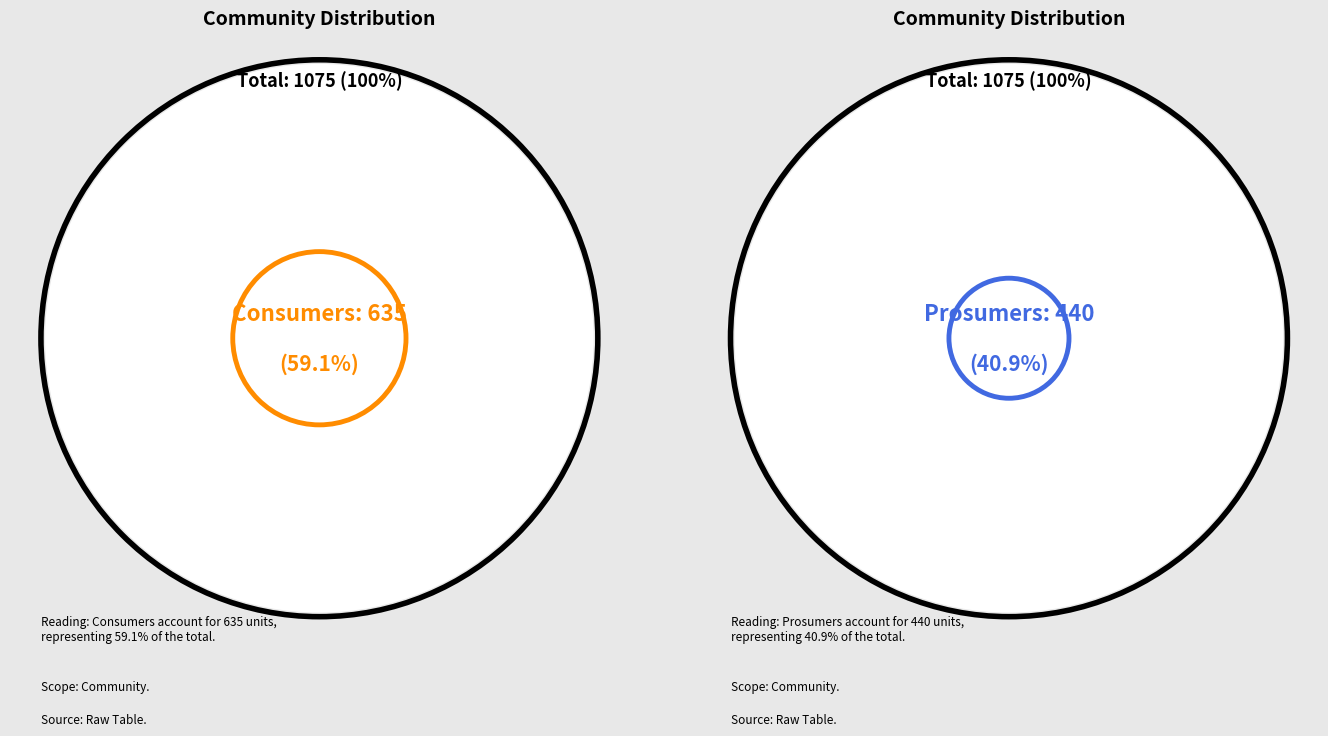

To the nearest percent, what is the average slice percentage?

50%